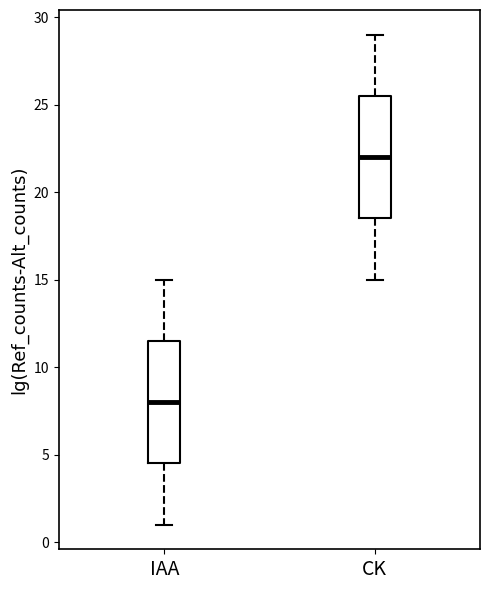

Reading left to right, read every box against the y-axis: the position of its median line, the range the box covers, and the ends of its whiskers. The values are not printed on the chart, so give them approximately, as read against the axis.

IAA: median 8.0, box 4.5 to 11.5, whiskers 1.0 to 15.0
CK: median 22.0, box 18.5 to 25.5, whiskers 15.0 to 29.0